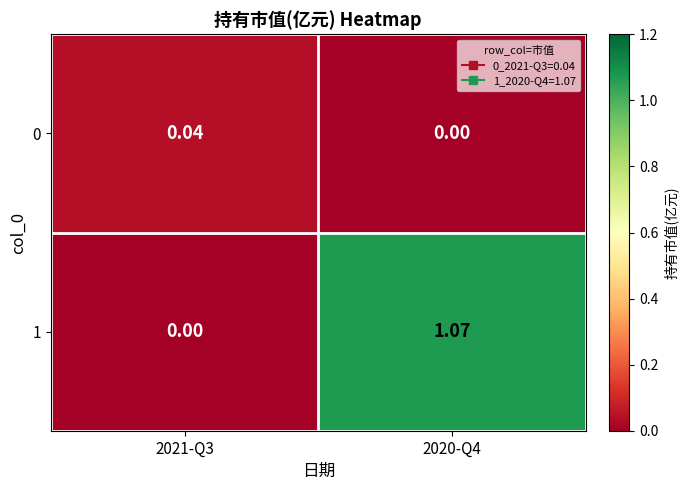

How many categories are shown in the chart?

2